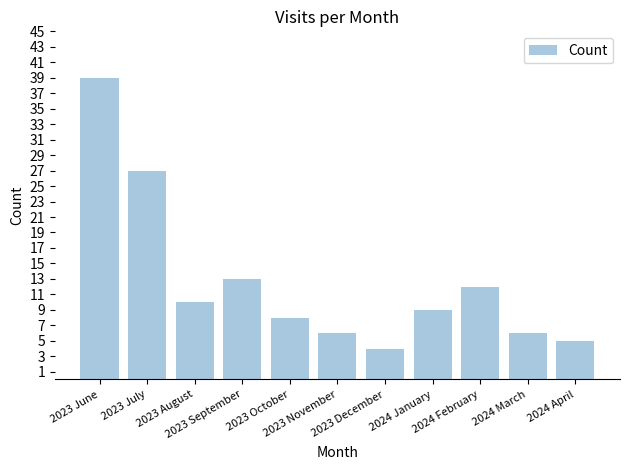

At which category does the chart reach its minimum across all series?

2023 December